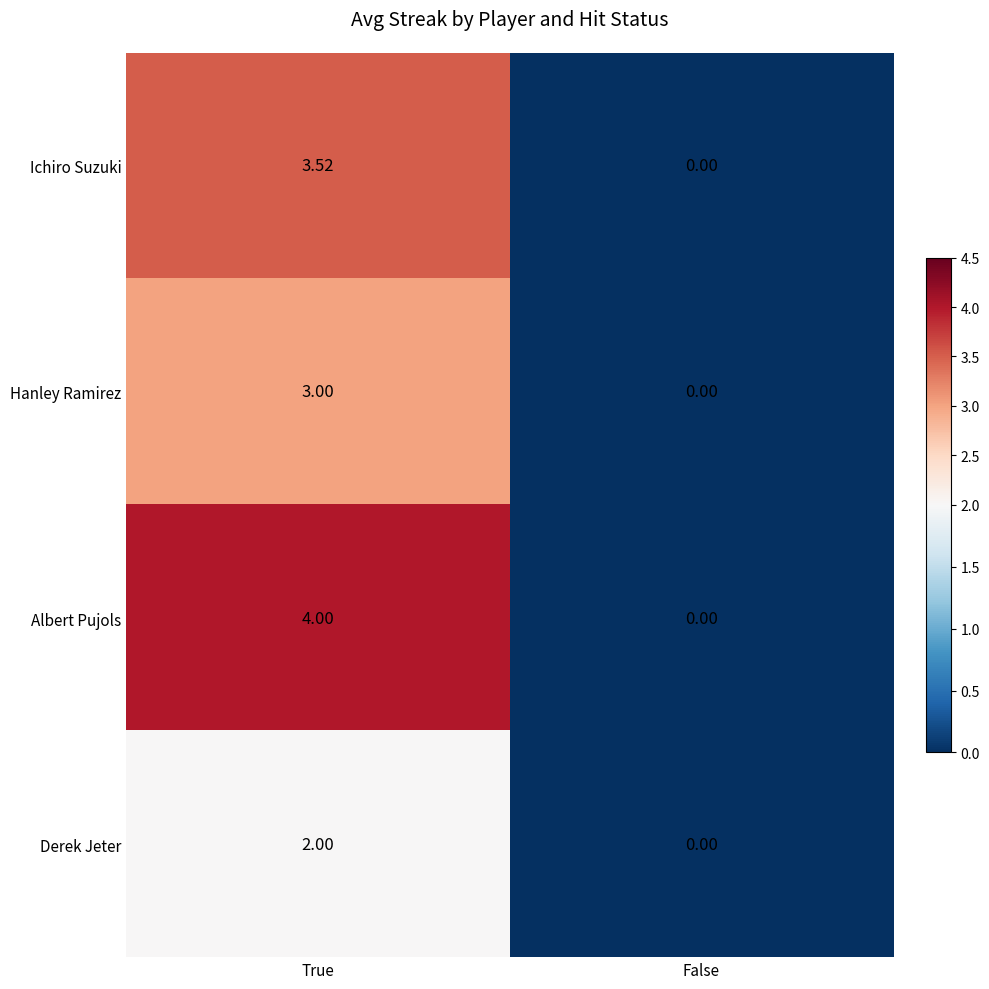

Which label corresponds to the largest value in the chart?

True